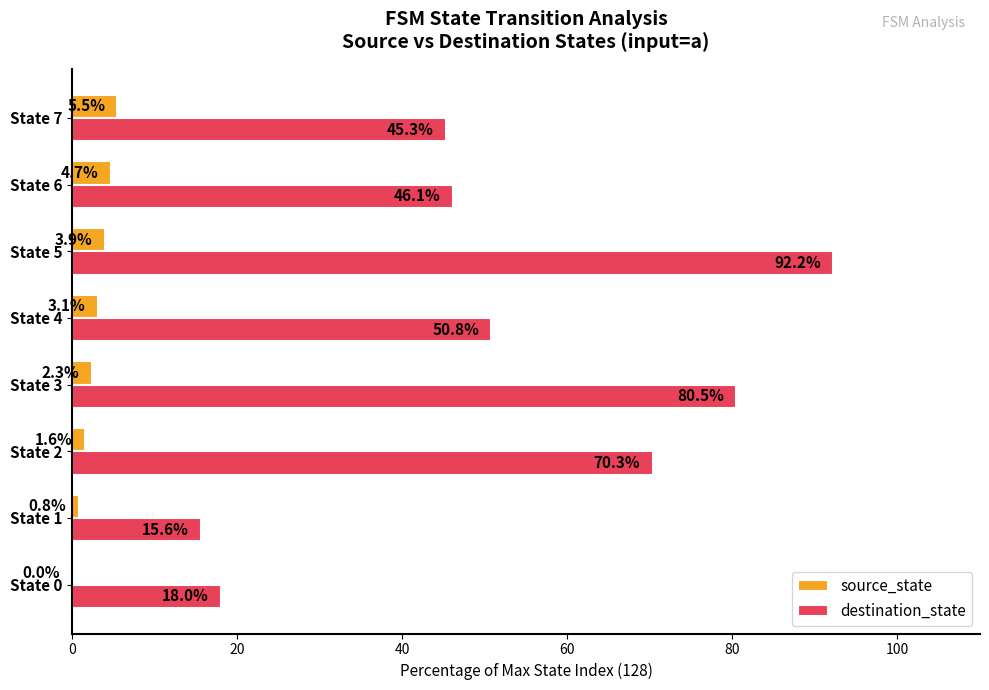

How many data points does each series have?

8